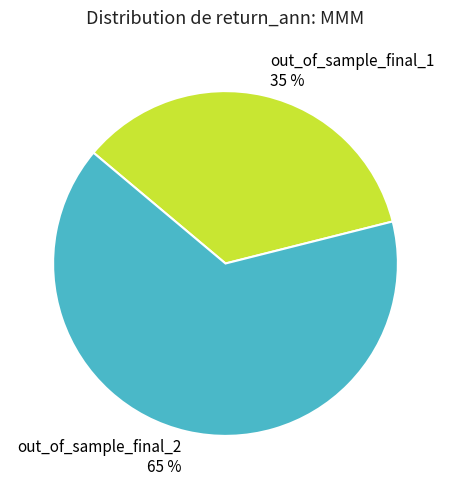

How many segments does this pie chart have?

2